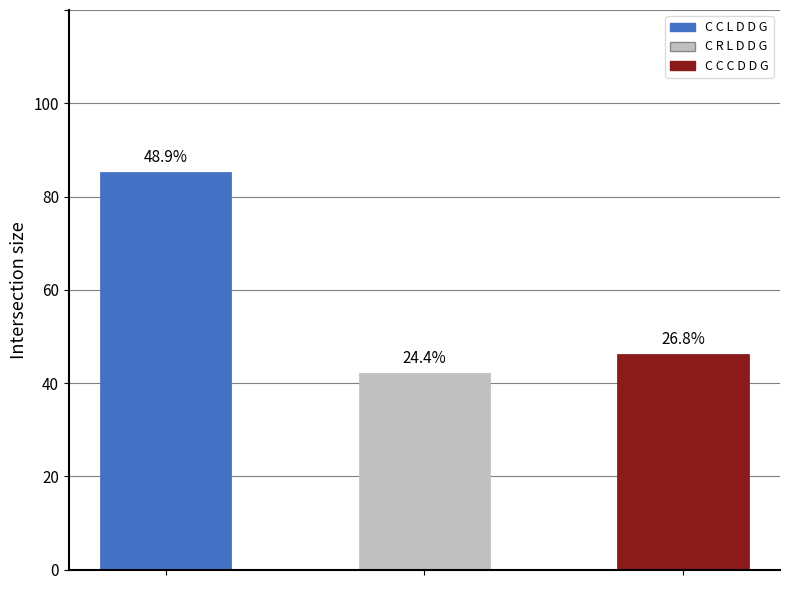

Approximately how many times larger is the value at C R L D D G compared to C C L D D G?

0.5